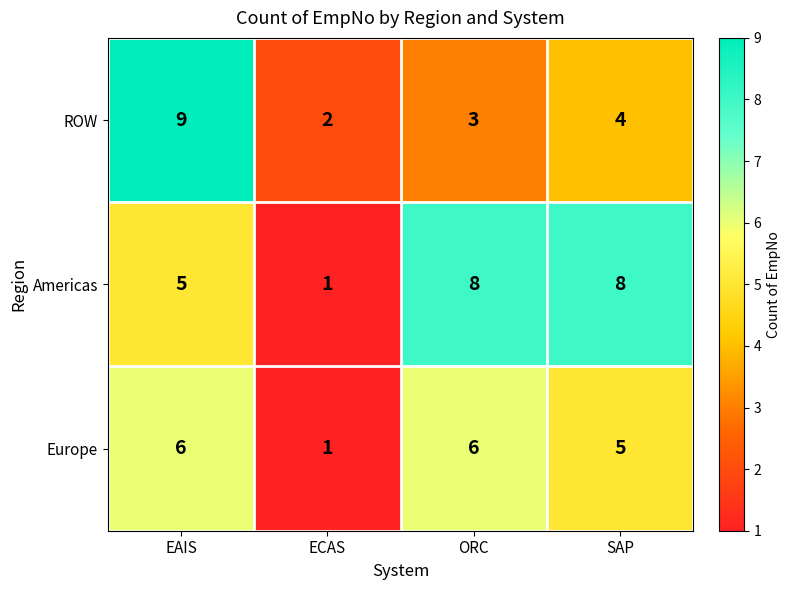

At which category is the sum across all series the highest?

EAIS